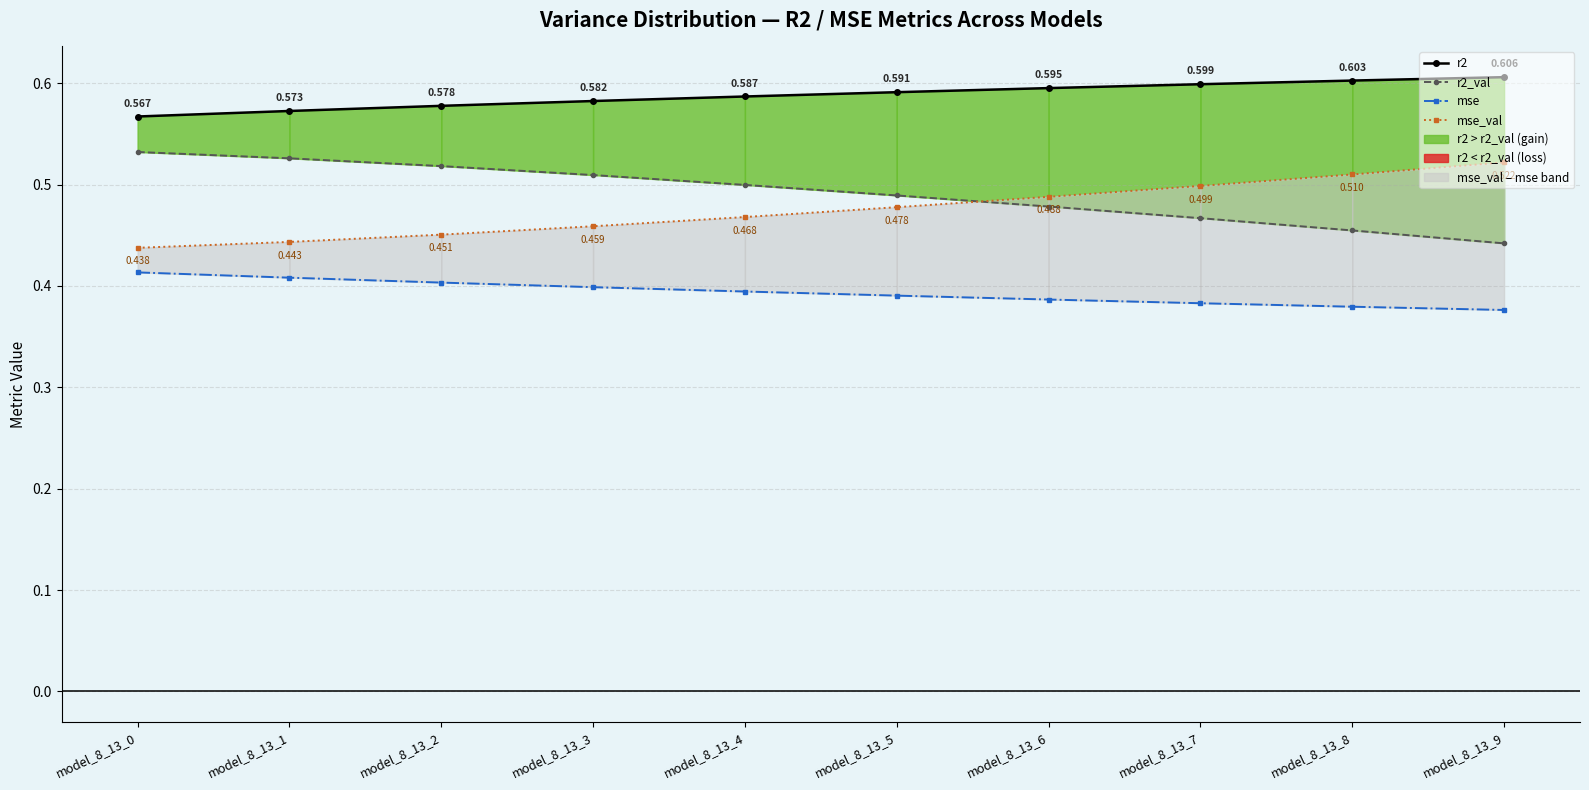

What is the value of the mse_val point at the 6th from the left?

0.5